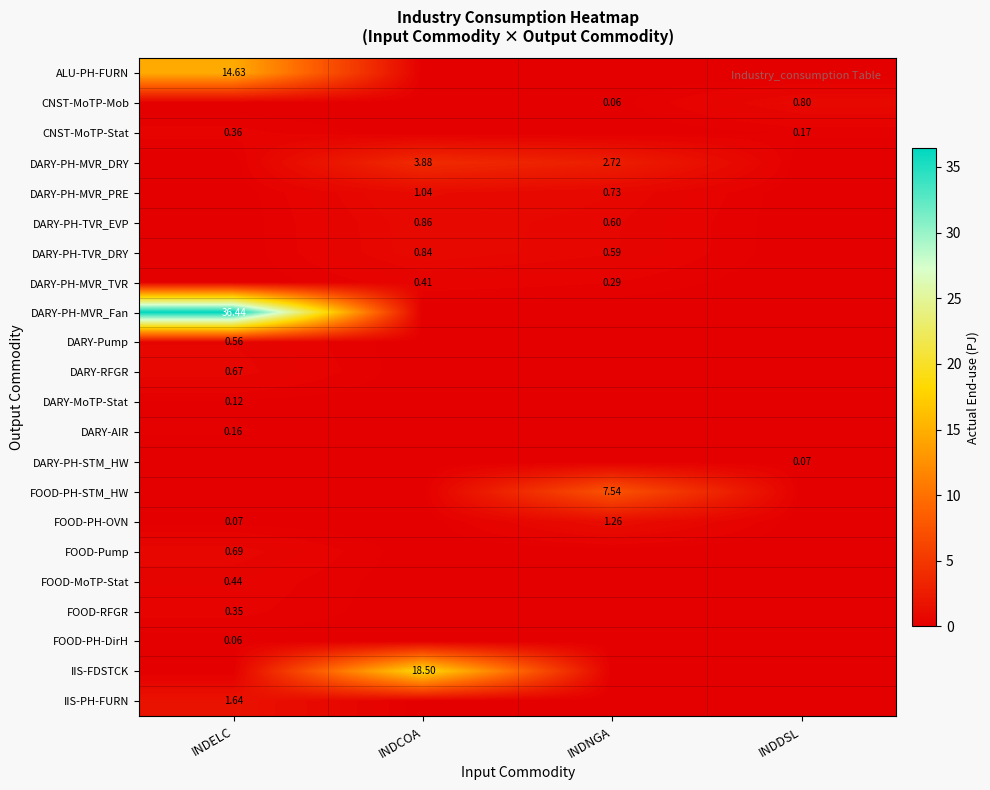

Rank the series at INDCOA from lowest to highest value.

ALU-PH-FURN, CNST-MoTP-Mob, CNST-MoTP-Stat, DARY-PH-MVR_Fan, DARY-Pump, DARY-RFGR, DARY-MoTP-Stat, DARY-AIR, DARY-PH-STM_HW, FOOD-PH-STM_HW, FOOD-PH-OVN, FOOD-Pump, FOOD-MoTP-Stat, FOOD-RFGR, FOOD-PH-DirH, IIS-PH-FURN, DARY-PH-MVR_TVR, DARY-PH-TVR_DRY, DARY-PH-TVR_EVP, DARY-PH-MVR_PRE, DARY-PH-MVR_DRY, IIS-FDSTCK